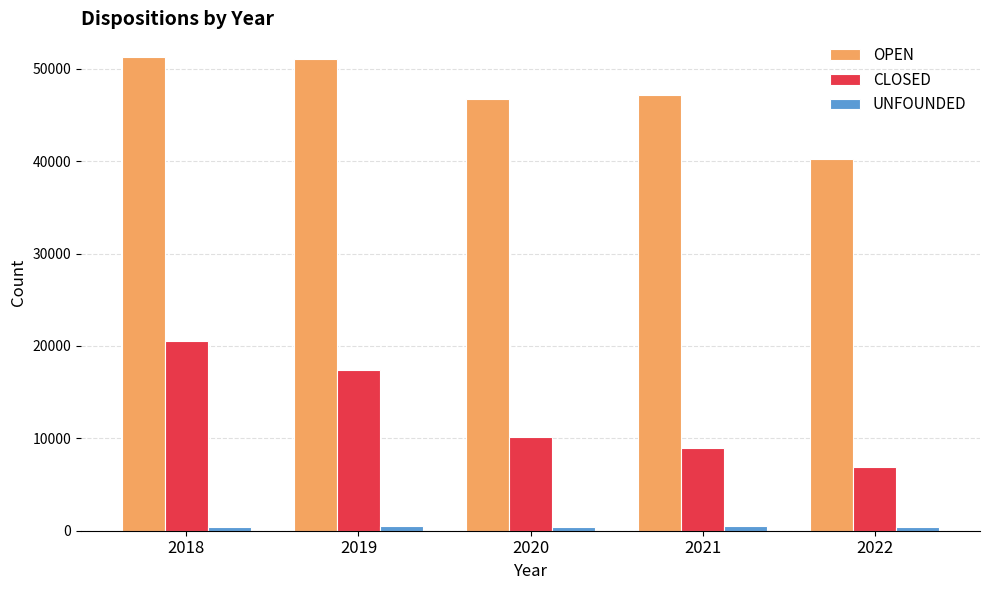

At how many categories does at least one series exceed 12985?

5